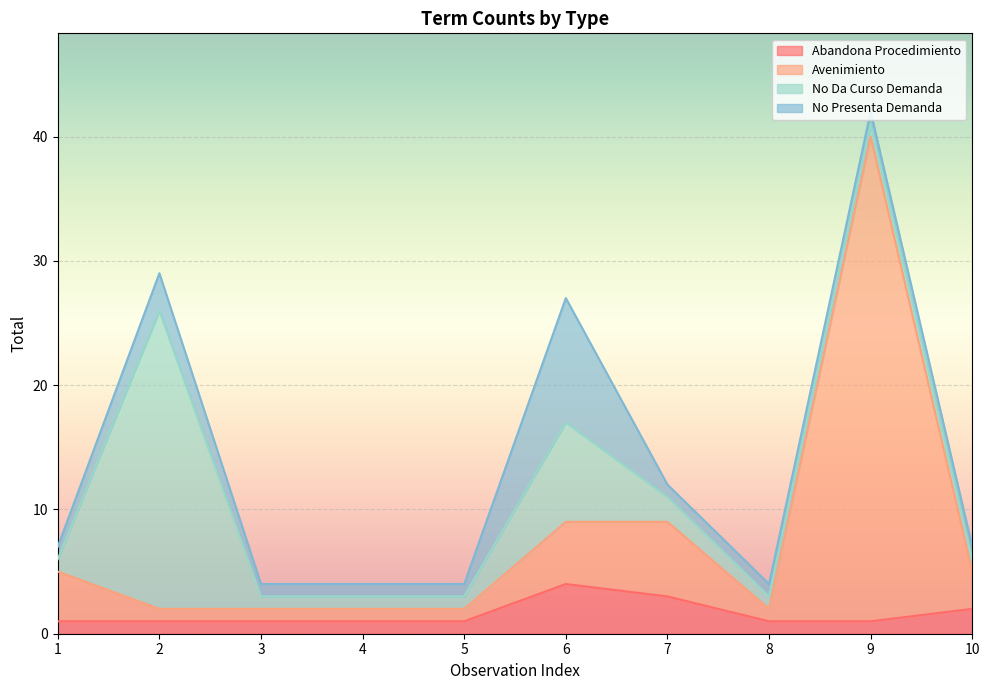

Rank the categories by Abandona Procedimiento value from highest to lowest.

6, 7, 10, 1, 2, 3, 4, 5, 8, 9